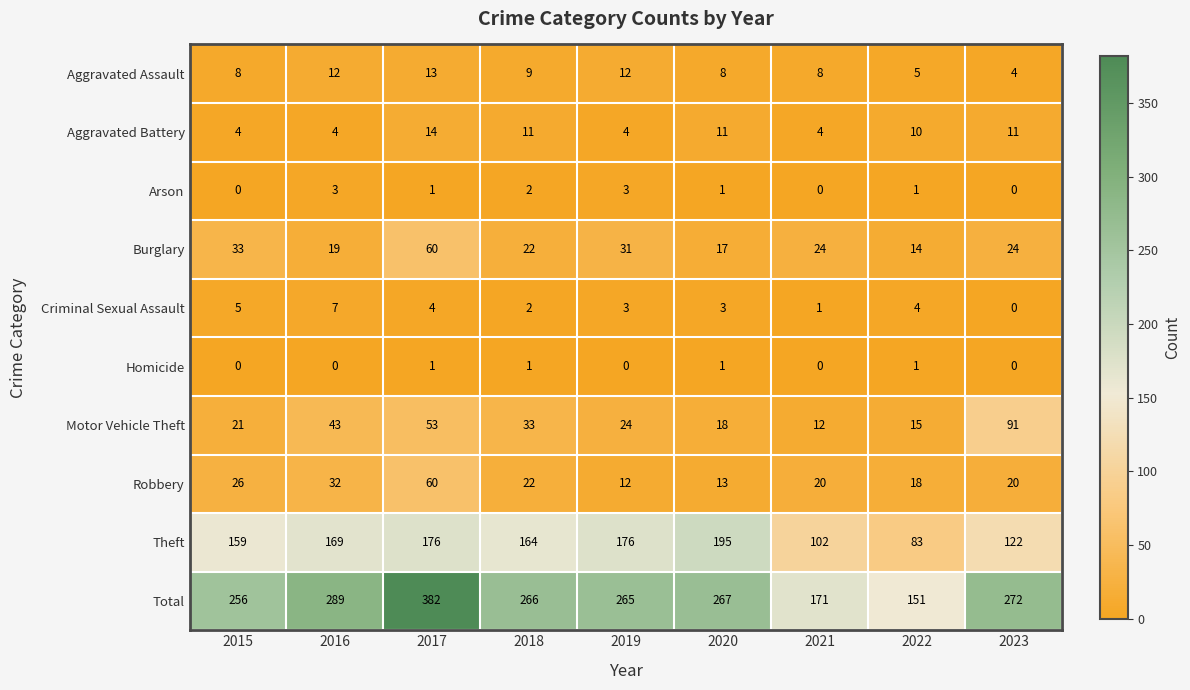

What is the difference between the highest and lowest values at 2022?

150